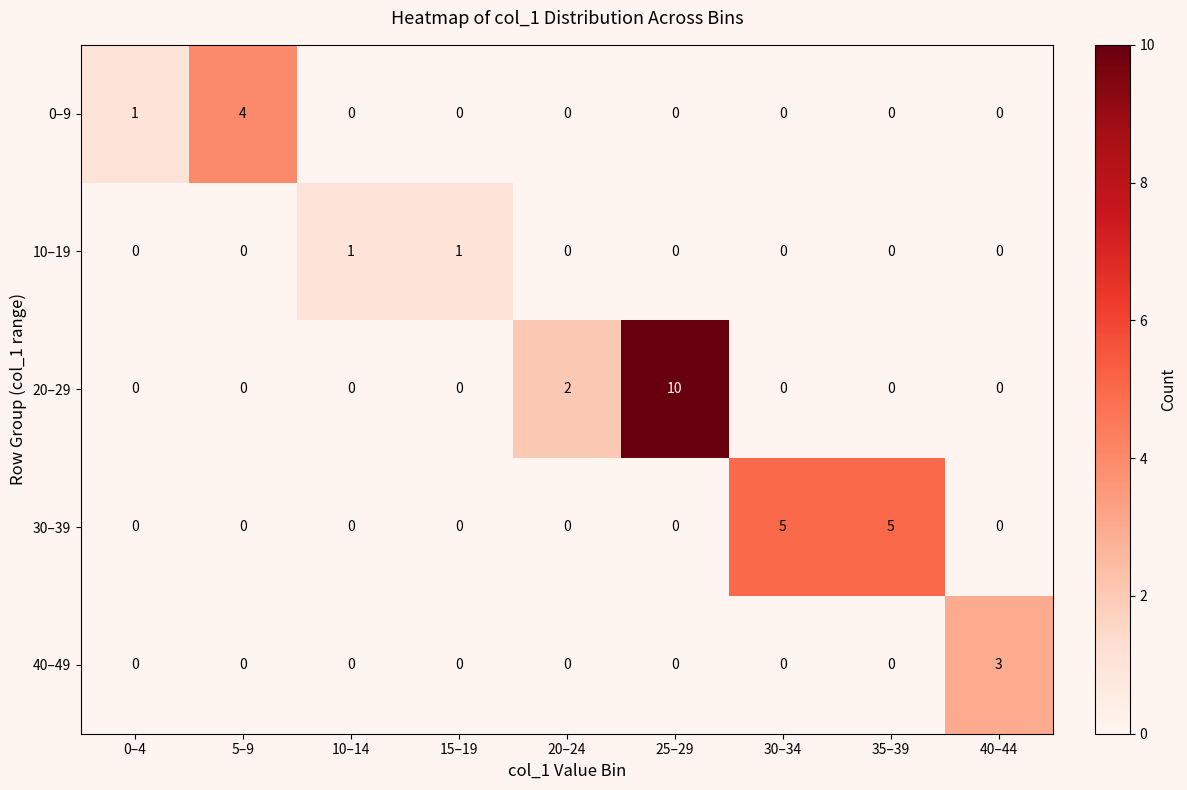

Is it true that 30–39 equals 5 at 35–39?

True